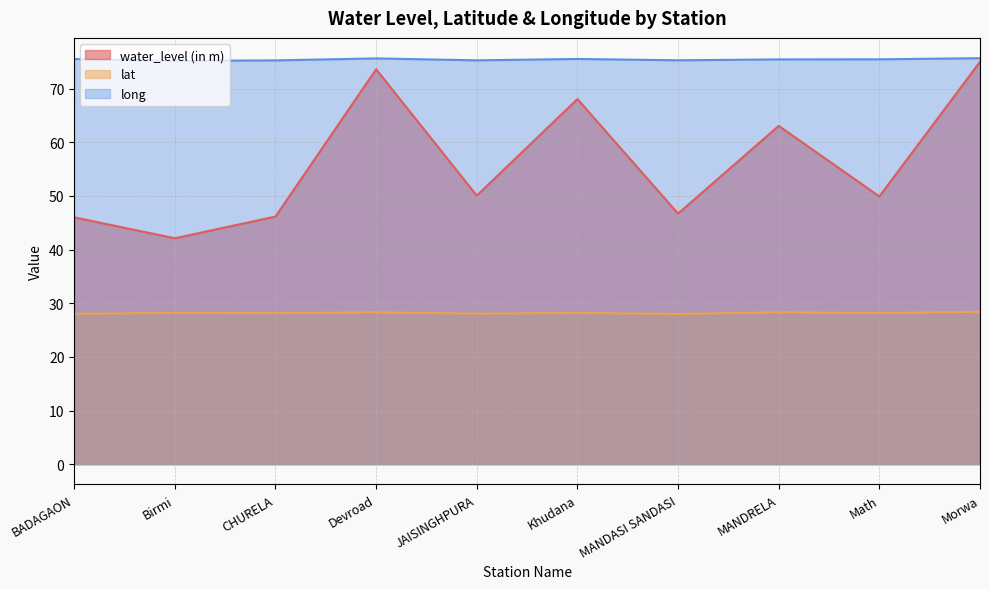

What is the label of the 5th point from the left?

JAISINGHPURA